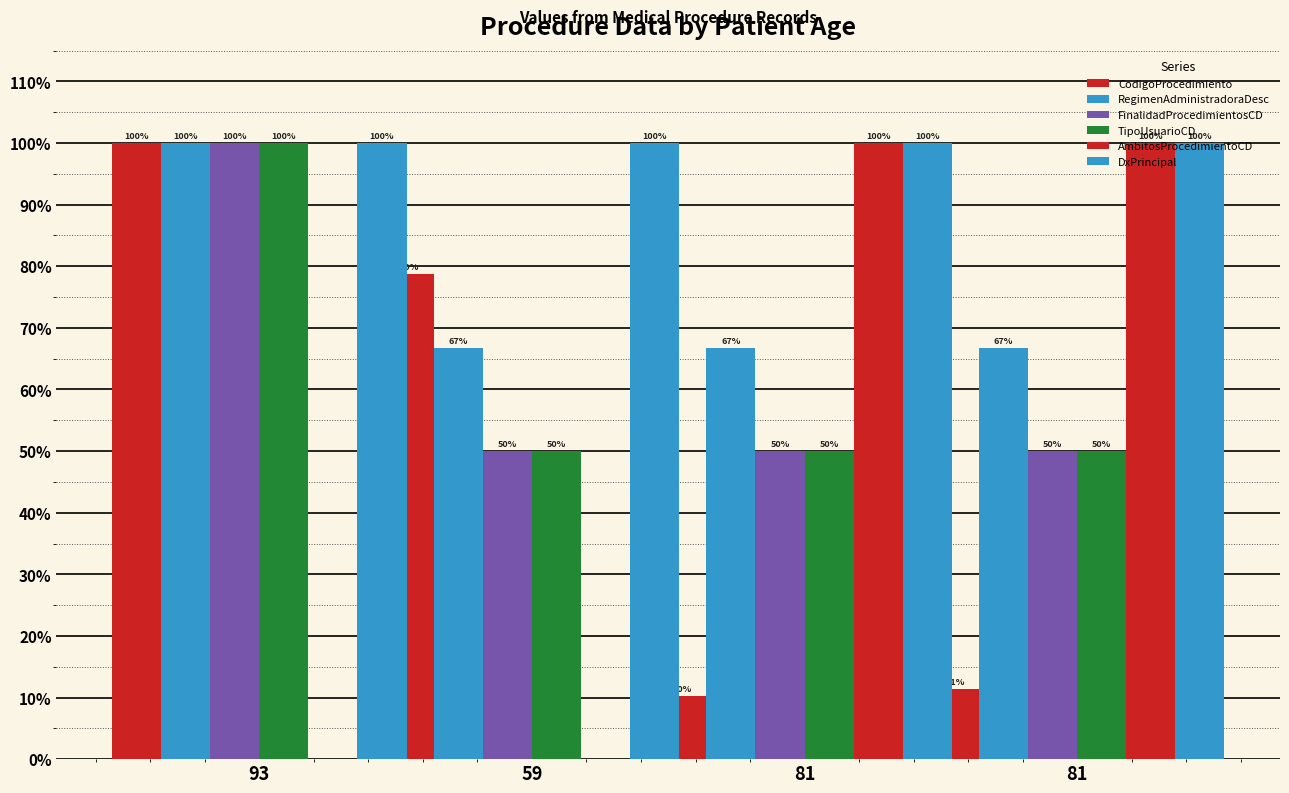

How many data points does each series have?

4